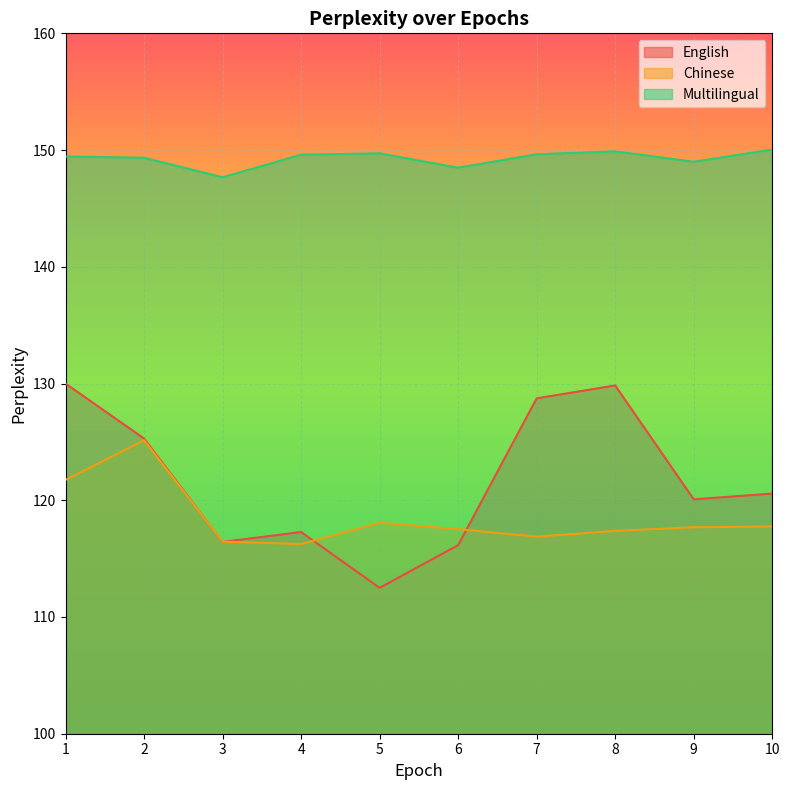

Between 8.0 and 7.0, which is larger?

8.0